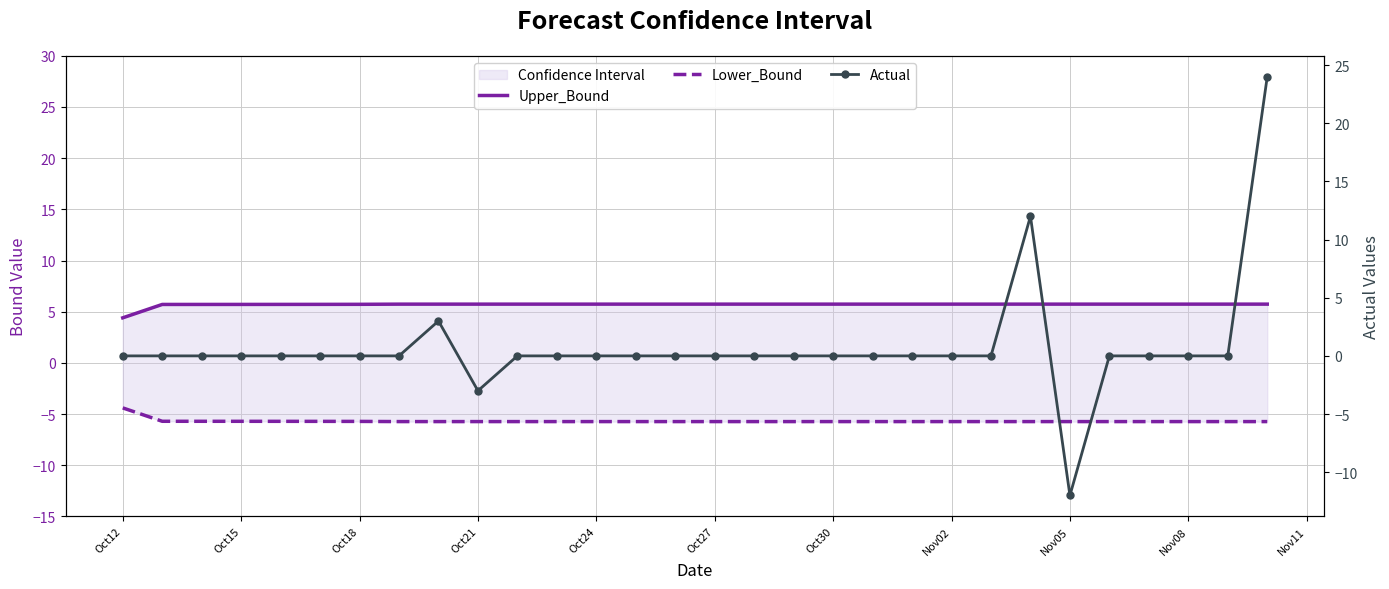

Reading left to right, transcribe all the data shown in this chart.

Upper_Bound: 4.4	5.7	5.7	5.7	5.7	5.7	5.7	5.7	5.7	5.7	5.7	5.7	5.7	5.7	5.7	5.7	5.7	5.7	5.7	5.7	5.7	5.7	5.7	5.7	5.7	5.7	5.7	5.7	5.7	5.7
Lower_Bound: -4.4	-5.7	-5.7	-5.7	-5.7	-5.7	-5.7	-5.7	-5.7	-5.7	-5.7	-5.7	-5.7	-5.7	-5.7	-5.7	-5.7	-5.7	-5.7	-5.7	-5.7	-5.7	-5.7	-5.7	-5.7	-5.7	-5.7	-5.7	-5.7	-5.7
Actual: 0.0	0.0	0.0	0.0	0.0	0.0	0.0	0.0	3.0	-3.0	0.0	0.0	0.0	0.0	0.0	0.0	0.0	0.0	0.0	0.0	0.0	0.0	0.0	12.0	-12.0	0.0	0.0	0.0	0.0	24.0